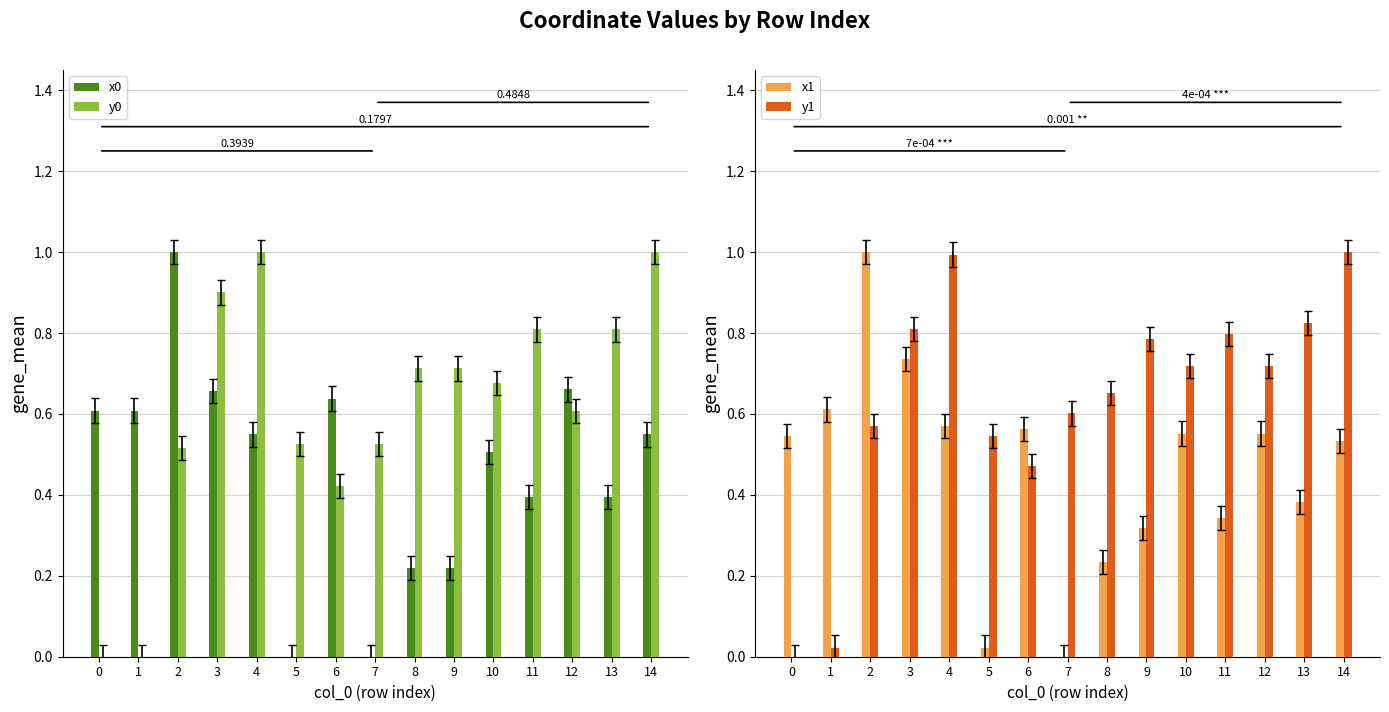

Which category has the highest value across all series?

2